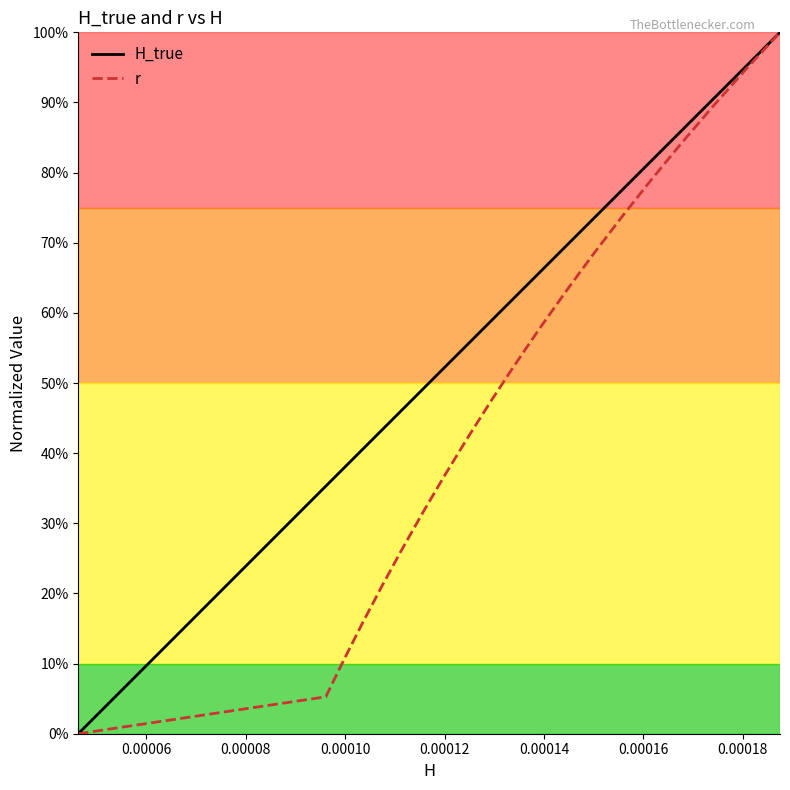

What are all the series names shown in the legend?

H_true, r